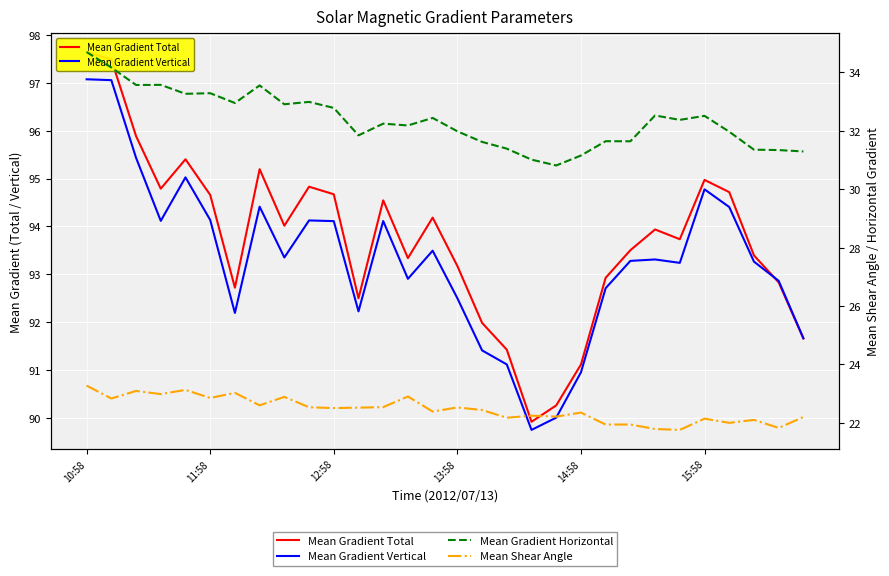

What is the difference between the maximum and minimum values in the Mean Gradient Total series?

7.7